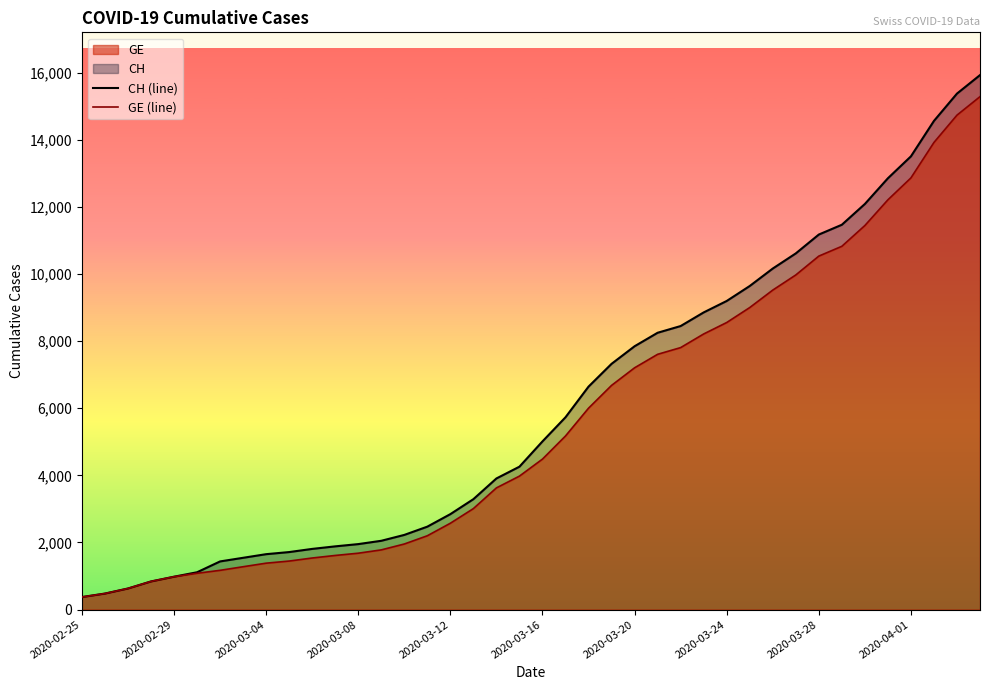

Which series has the largest total across all categories?

CH (line)